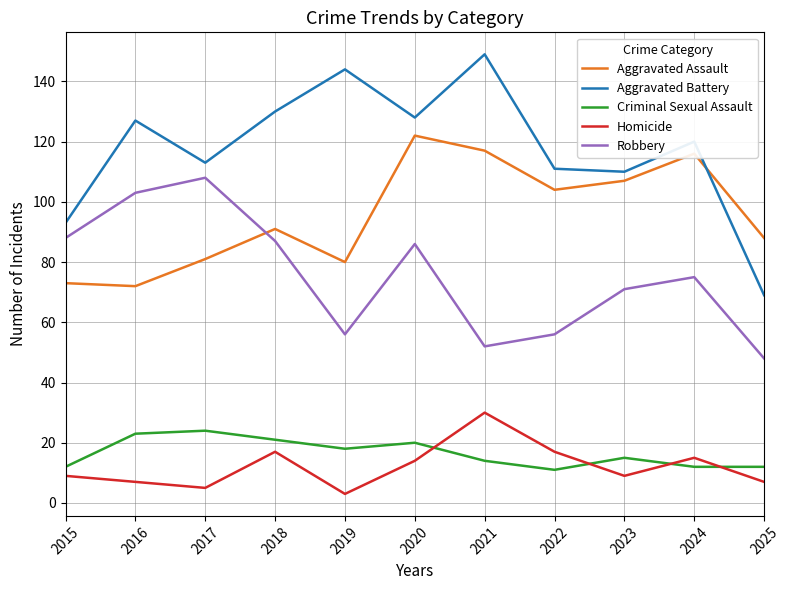

Reading right to left, extract all data points from this chart.

Aggravated Assault: 2025=88	2024=116	2023=107	2022=104	2021=117	2020=122	2019=80	2018=91	2017=81	2016=72	2015=73
Aggravated Battery: 2025=69	2024=120	2023=110	2022=111	2021=149	2020=128	2019=144	2018=130	2017=113	2016=127	2015=93
Criminal Sexual Assault: 2025=12	2024=12	2023=15	2022=11	2021=14	2020=20	2019=18	2018=21	2017=24	2016=23	2015=12
Homicide: 2025=7	2024=15	2023=9	2022=17	2021=30	2020=14	2019=3	2018=17	2017=5	2016=7	2015=9
Robbery: 2025=48	2024=75	2023=71	2022=56	2021=52	2020=86	2019=56	2018=87	2017=108	2016=103	2015=88